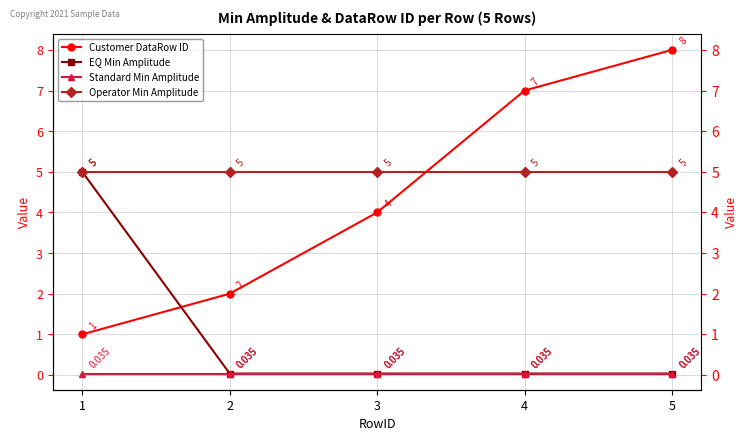

What is the sum of all Operator Min Amplitude values?

25.0